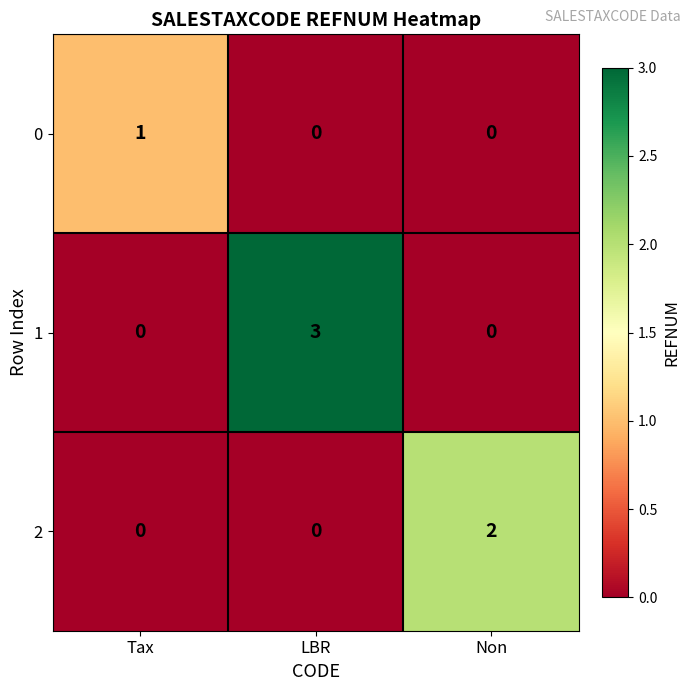

How many data points does each series have?

3